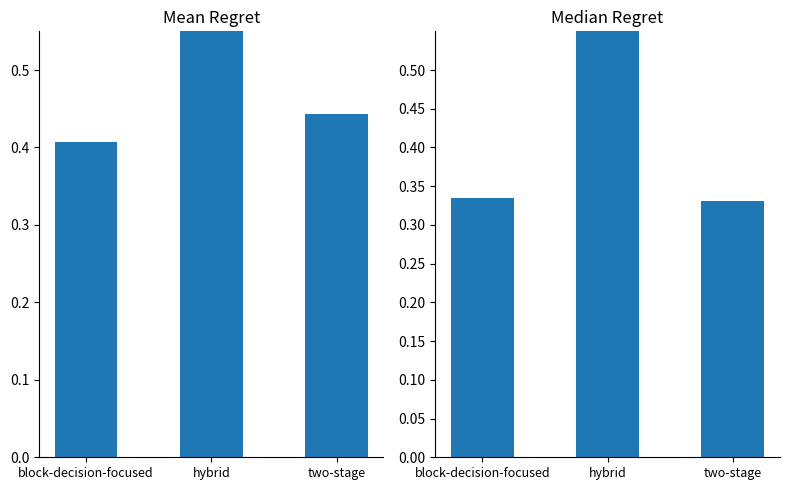

What is the difference between the maximum and second lowest values in the Mean Regret series?

0.5